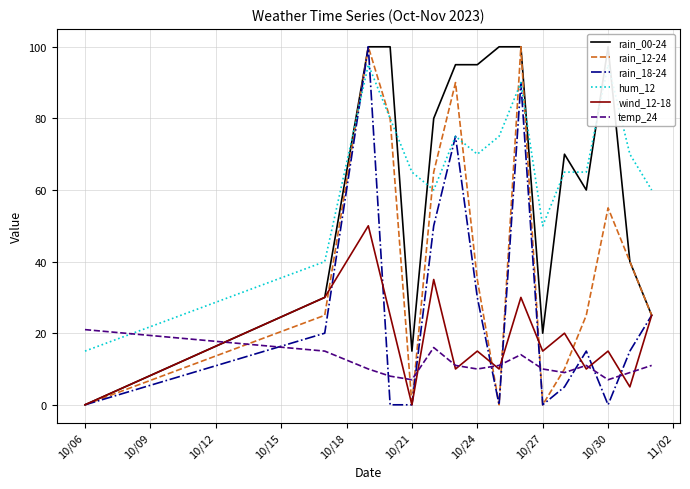

Reading right to left, transcribe all the data shown in this chart.

rain_00-24: 25	40	100	60	70	20	100	100	95	95	80	15	100	100	30	0
rain_12-24: 25	40	55	25	10	0	100	0	35	90	65	0	80	100	25	0
rain_18-24: 25	15	0	15	5	0	90	0	30	75	50	0	0	100	20	0
hum_12: 60	70	95	65	65	50	90	75	70	75	60	65	80	95	40	15
wind_12-18: 25	5	15	10	20	15	30	10	15	10	35	0	25	50	30	0
temp_24: 11	9	7	11	9	10	14	11	10	11	16	7	8	10	15	21